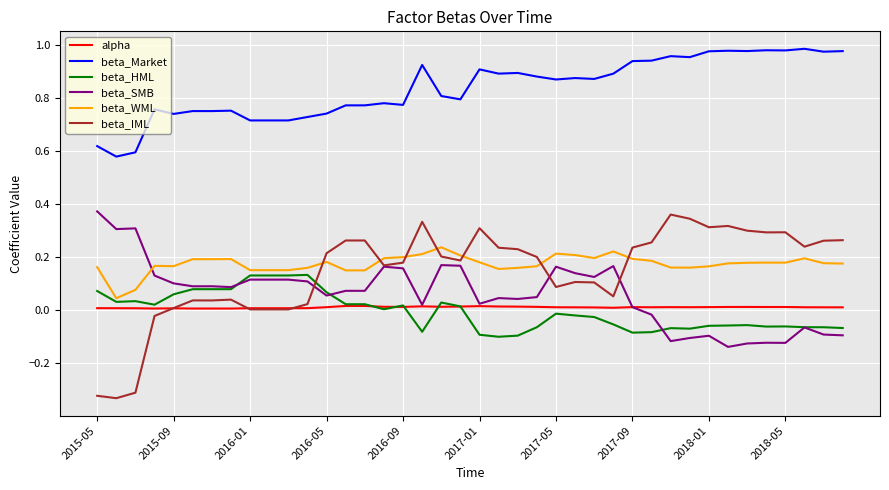

Which series has the widest spread of values?

beta_IML